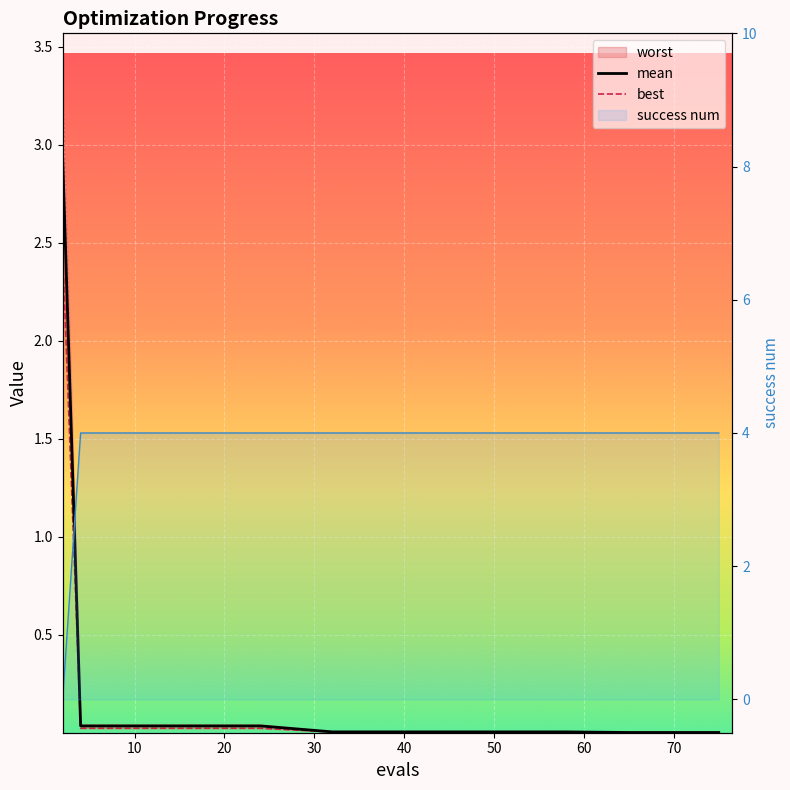

True or false: mean and best cross at least once.

False